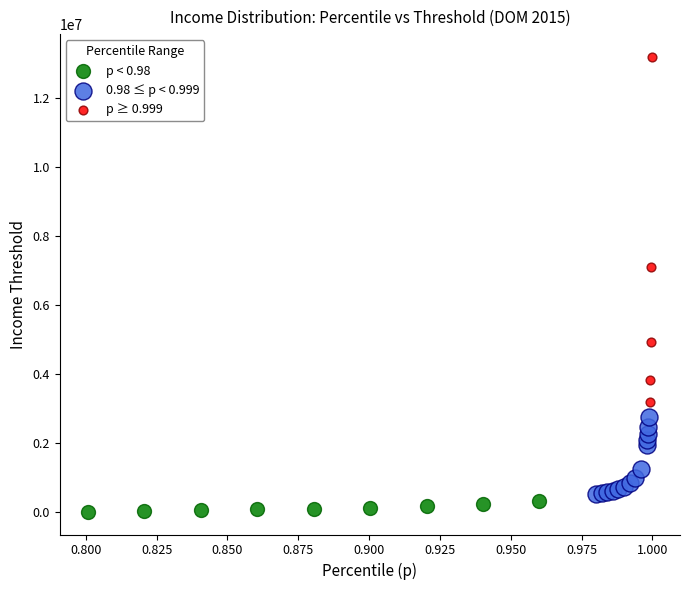

What are all the series names shown in the legend?

p < 0.98, 0.98 ≤ p < 0.999, p ≥ 0.999